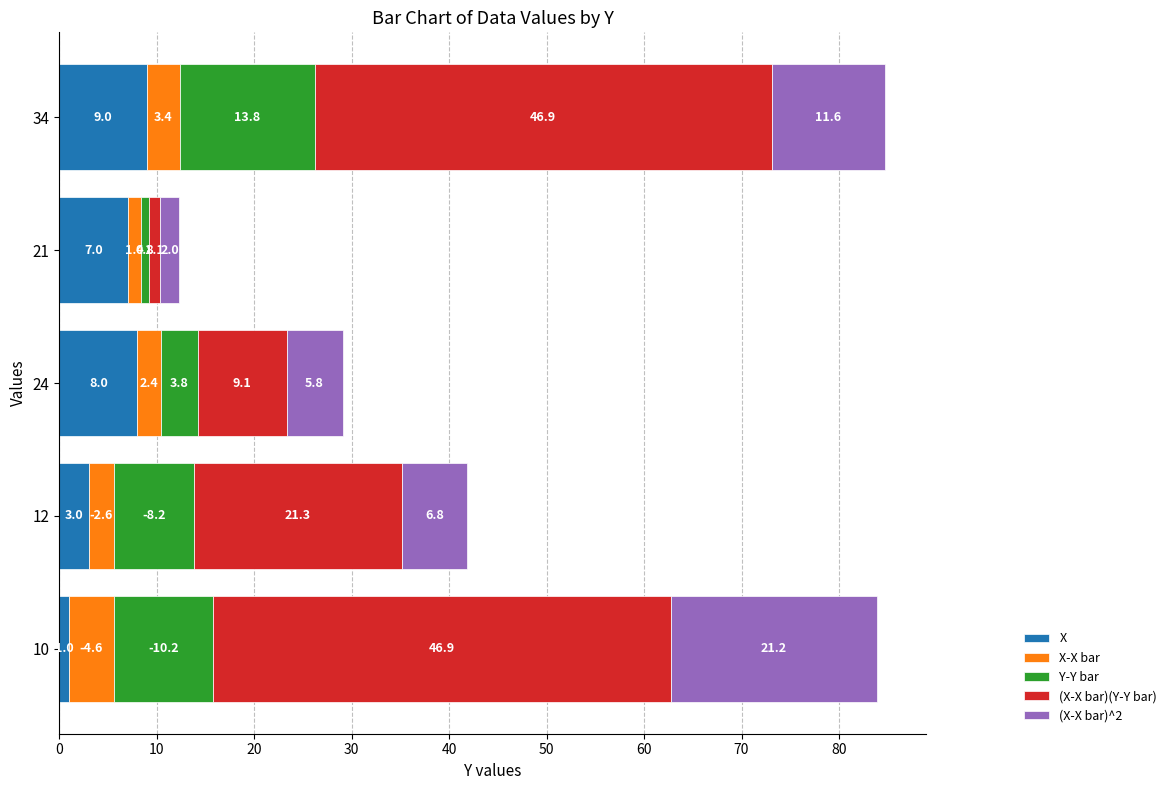

What is the average value of the X series?

5.6